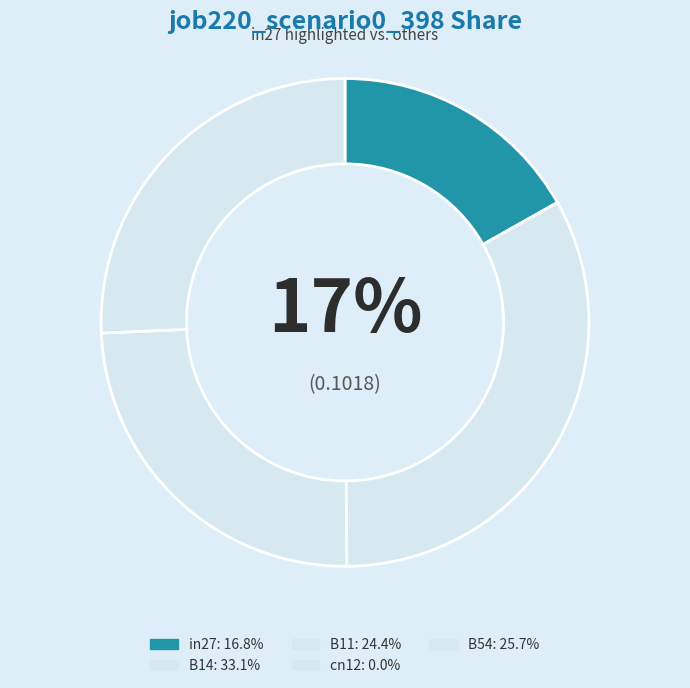

Which slice is the smallest?

cn12